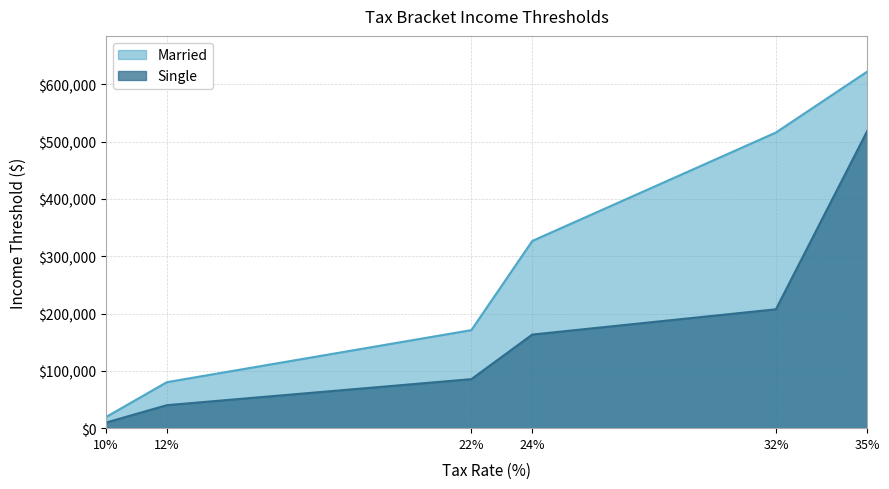

Is the value of Married at 12 greater than the value of Single at 22?

No